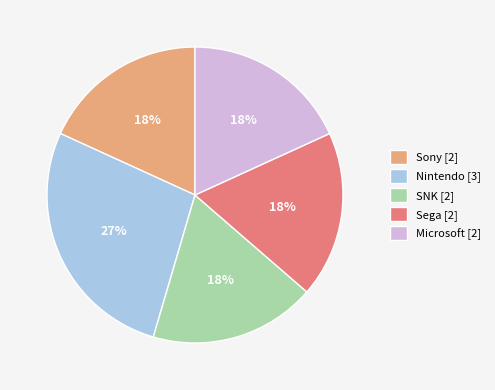

Is there a majority slice in this chart?

No